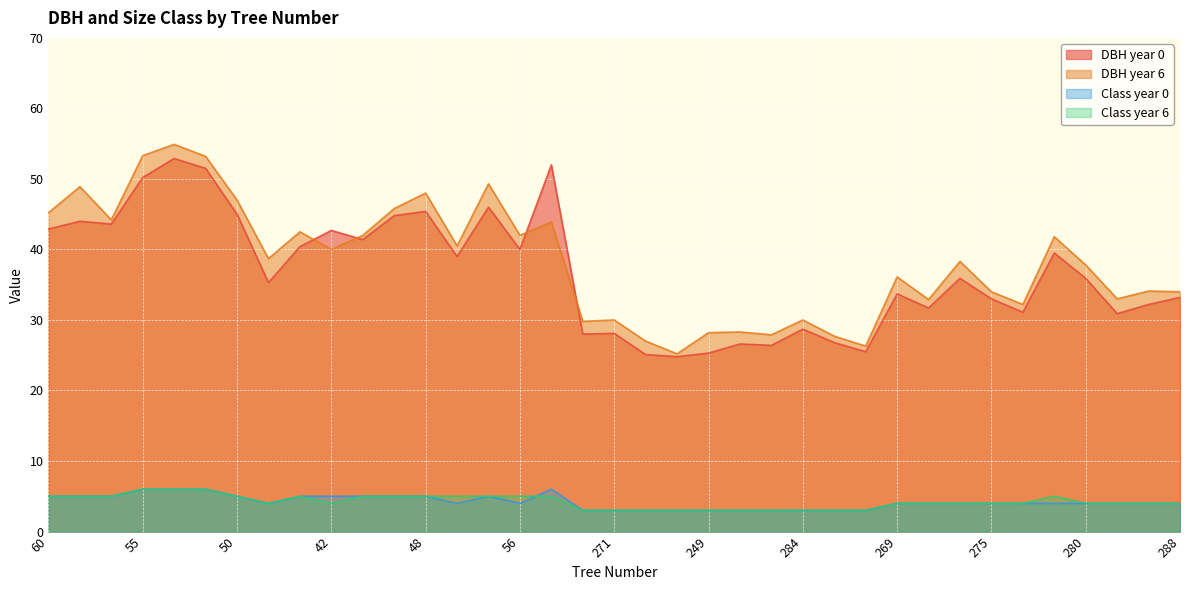

Reading left to right, transcribe all the data shown in this chart.

DBH year 0: 42.9	44.0	43.6	50.2	52.9	51.5	45.0	35.3	40.4	42.7	41.4	44.8	45.4	39.0	46.0	40.0	52.0	28.0	28.1	25.1	24.8	25.3	26.6	26.4	28.7	26.8	25.5	33.7	31.7	35.9	33.0	31.1	39.5	35.9	30.9	32.2	33.2
DBH year 6: 45.2	48.9	44.2	53.3	54.9	53.2	47.0	38.7	42.5	40.0	42.0	45.8	48.0	40.5	49.3	42.0	43.9	29.8	30.0	27.0	25.2	28.2	28.3	27.9	30.0	27.7	26.3	36.1	32.9	38.3	34.0	32.2	41.8	37.8	33.0	34.1	34.0
Class year 0: 5.0	5.0	5.0	6.0	6.0	6.0	5.0	4.0	5.0	5.0	5.0	5.0	5.0	4.0	5.0	4.0	6.0	3.0	3.0	3.0	3.0	3.0	3.0	3.0	3.0	3.0	3.0	4.0	4.0	4.0	4.0	4.0	4.0	4.0	4.0	4.0	4.0
Class year 6: 5.0	5.0	5.0	6.0	6.0	6.0	5.0	4.0	5.0	4.0	5.0	5.0	5.0	5.0	5.0	5.0	5.0	3.0	3.0	3.0	3.0	3.0	3.0	3.0	3.0	3.0	3.0	4.0	4.0	4.0	4.0	4.0	5.0	4.0	4.0	4.0	4.0